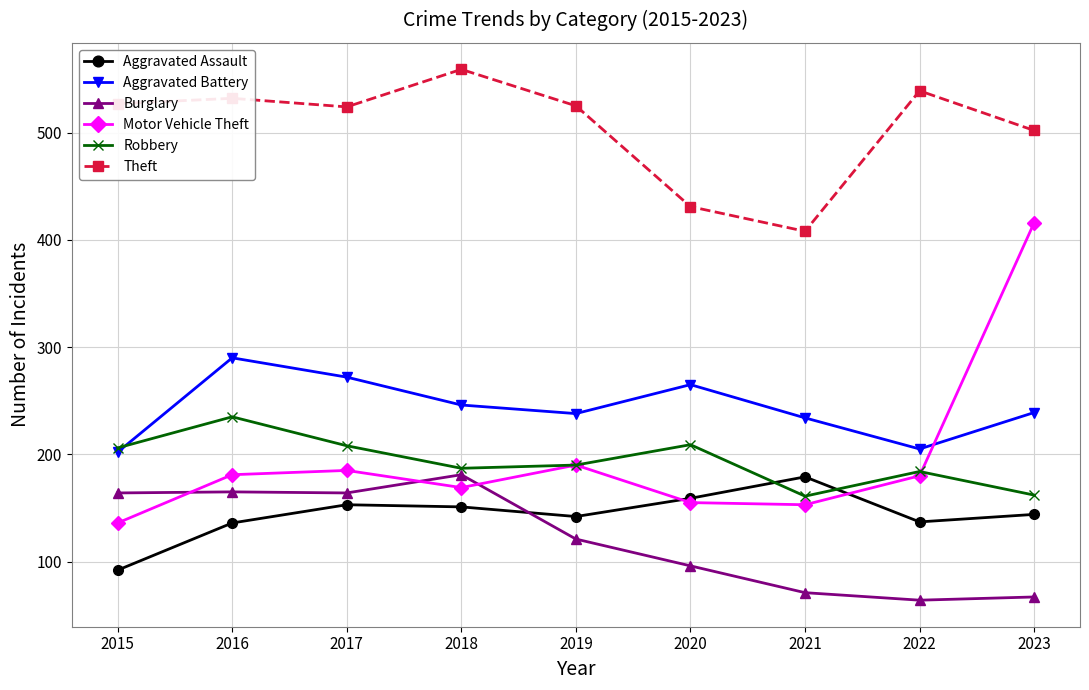

How many lines are shown in the chart?

6